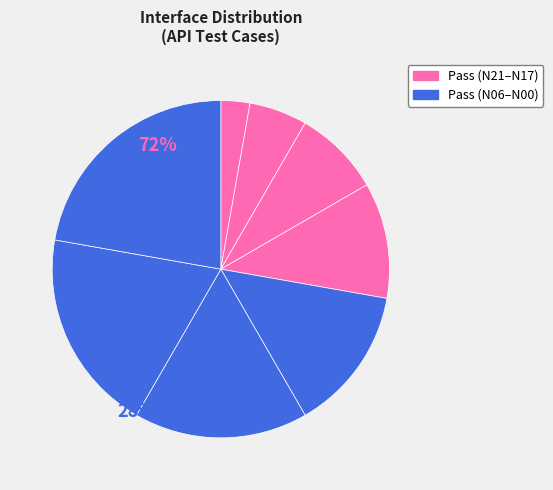

Count the number of slices in the pie.

8